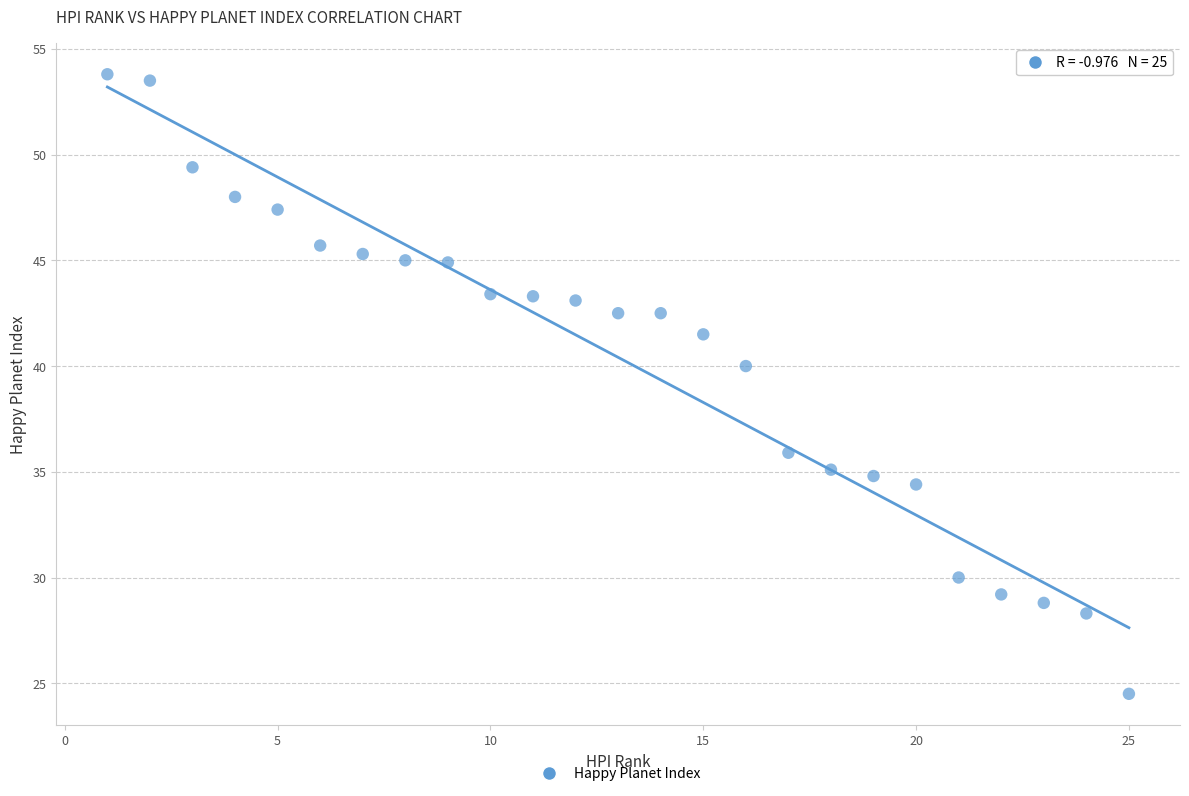

What is the range of X values (max minus min)?

24.0